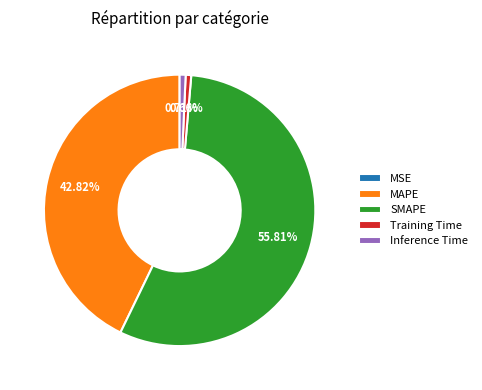

Which slice is the largest?

SMAPE